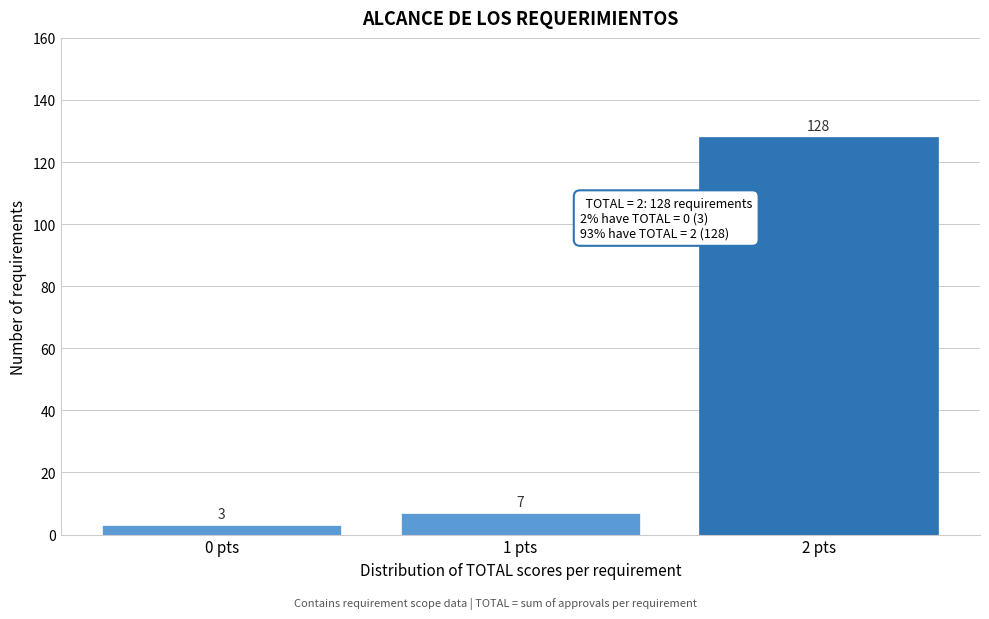

Reading left to right, list all the values displayed in this chart.

0 pts=3	1 pts=7	2 pts=128